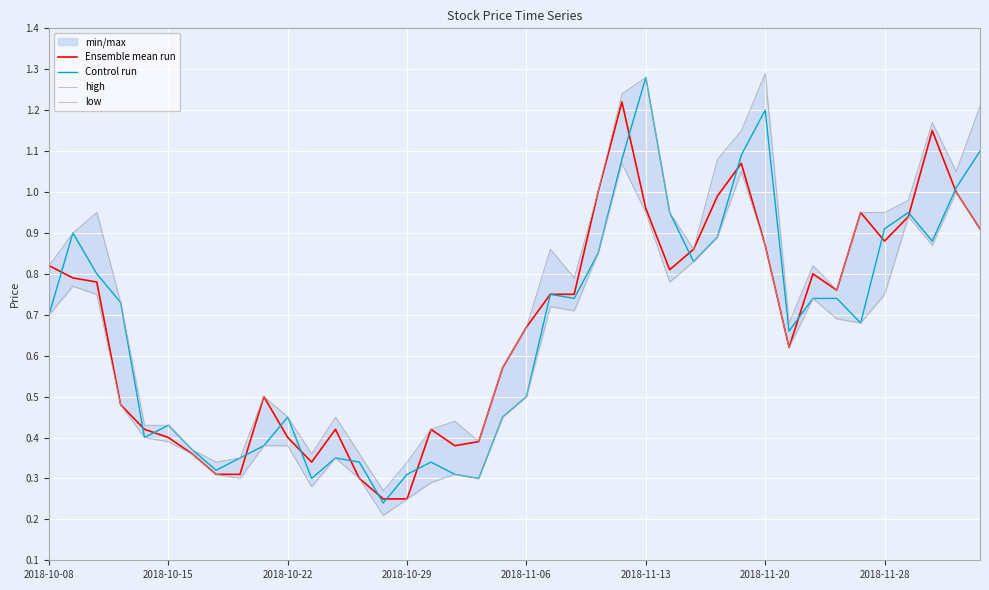

What are all the series names shown in the legend?

Ensemble mean run, Control run, high, low